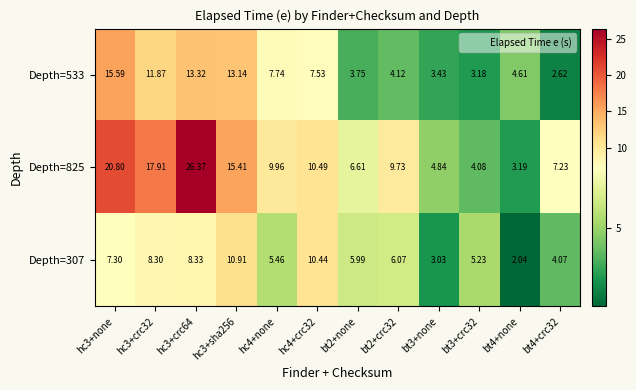

Is the value of Depth=825 at bt3+none greater than the value of Depth=533 at hc4+none?

No